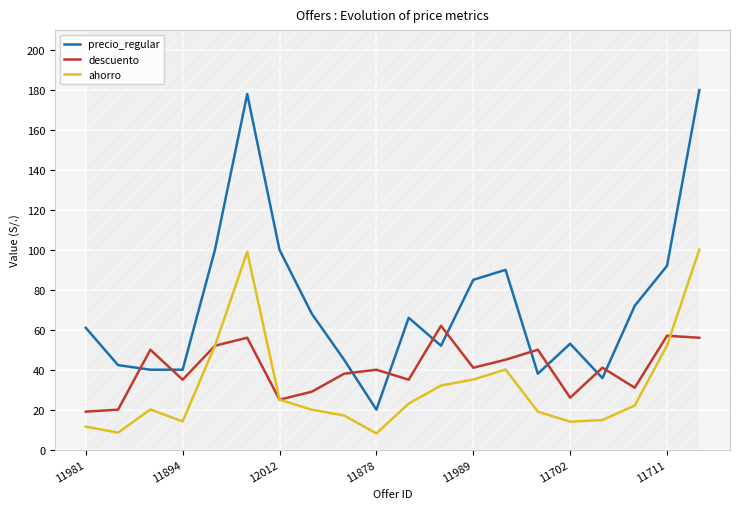

At how many categories does at least one series exceed 65?

10